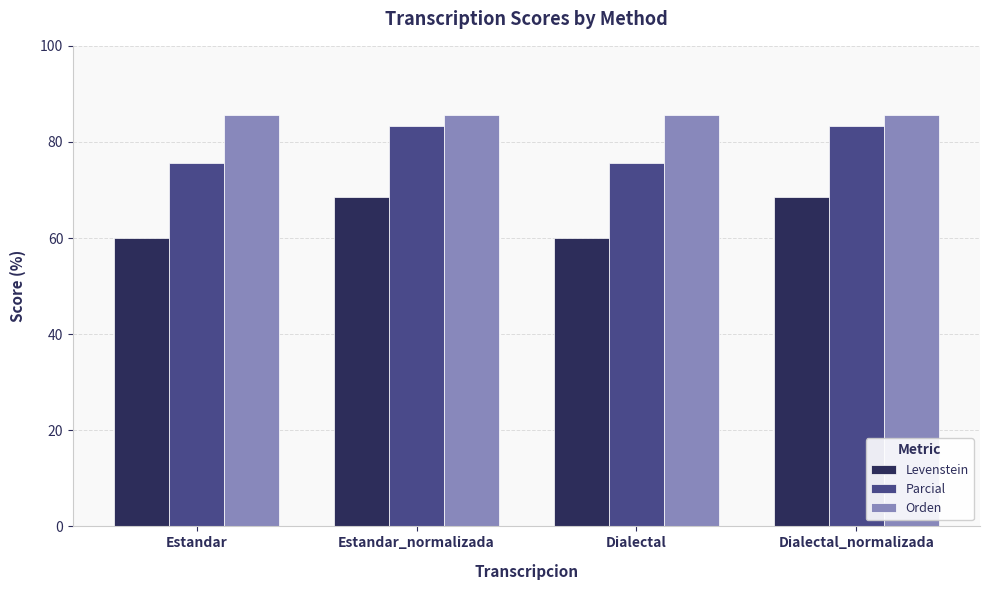

What is the spread (max minus min) of values at Dialectal?

25.5